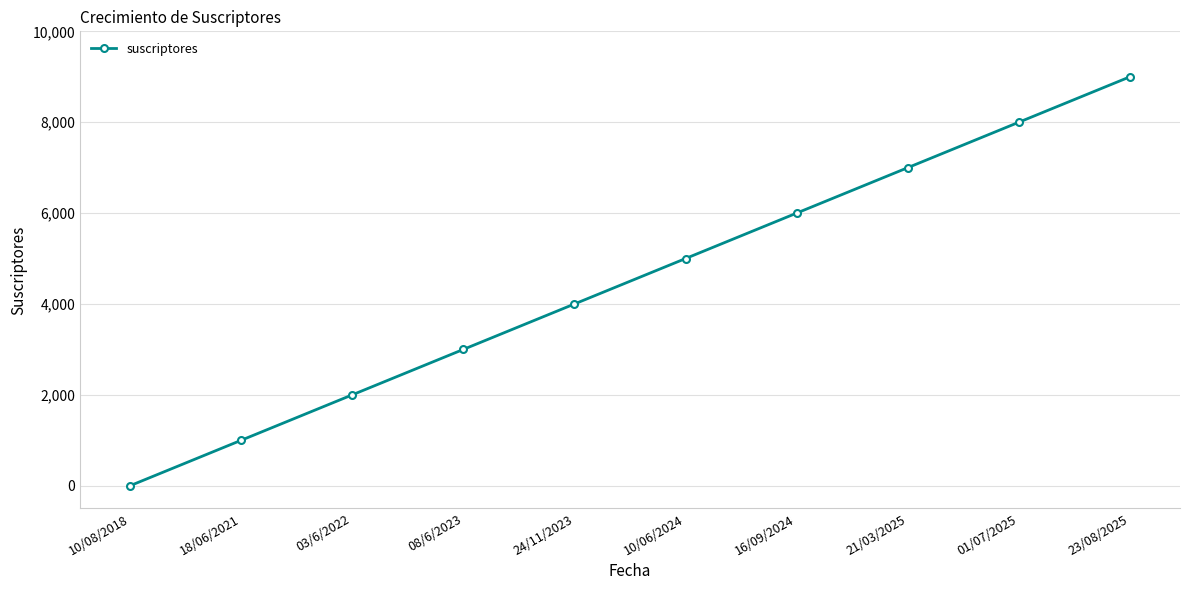

Which category has the highest value across all series?

23/08/2025